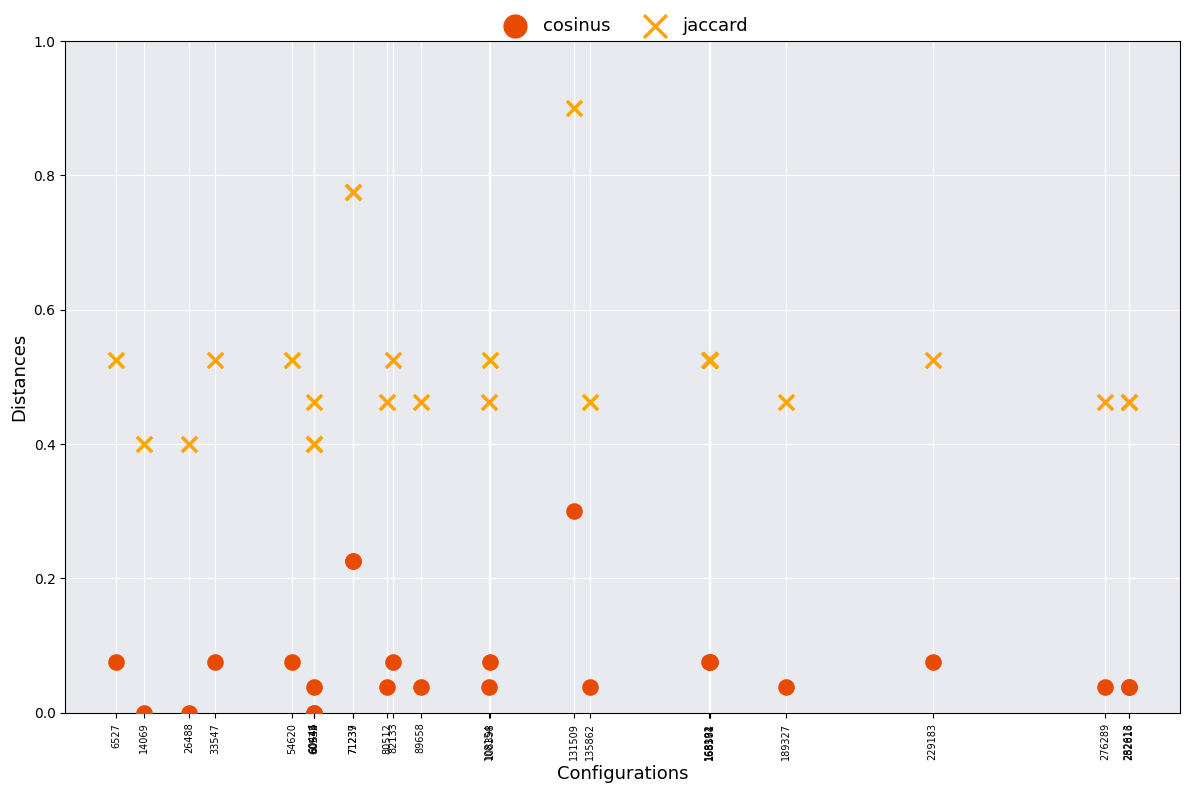

Which series contains the highest Y value?

jaccard